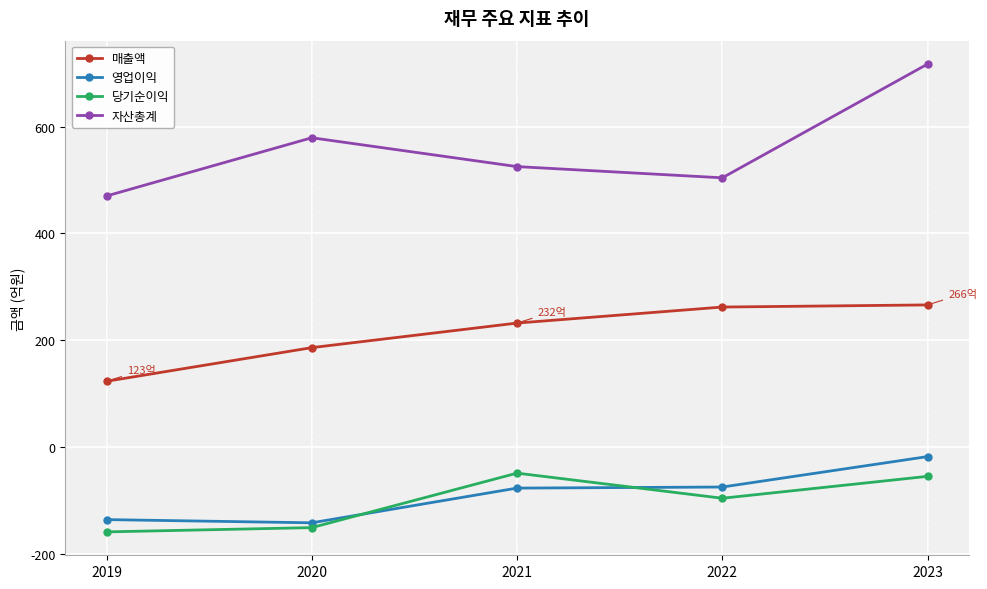

Which series has the largest total across all categories?

자산총계